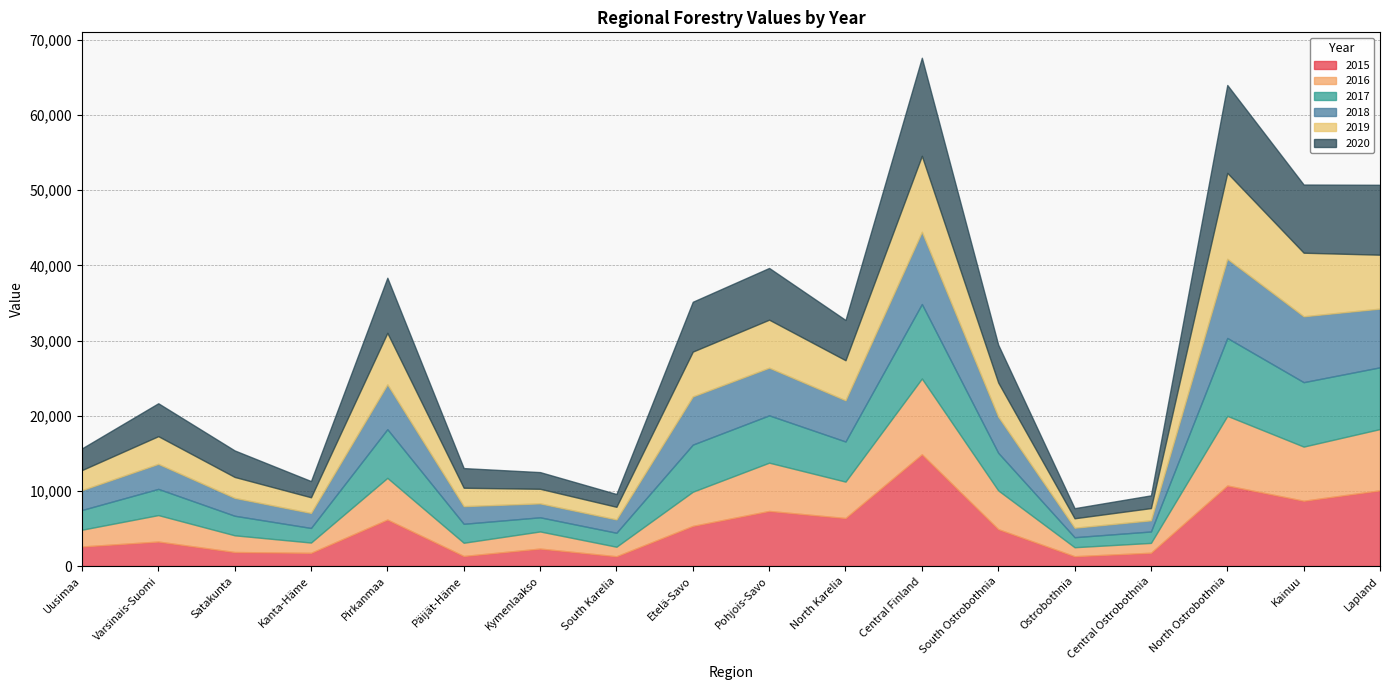

The value of 2018 at Kymenlaakso is 2606.8. True or false?

False